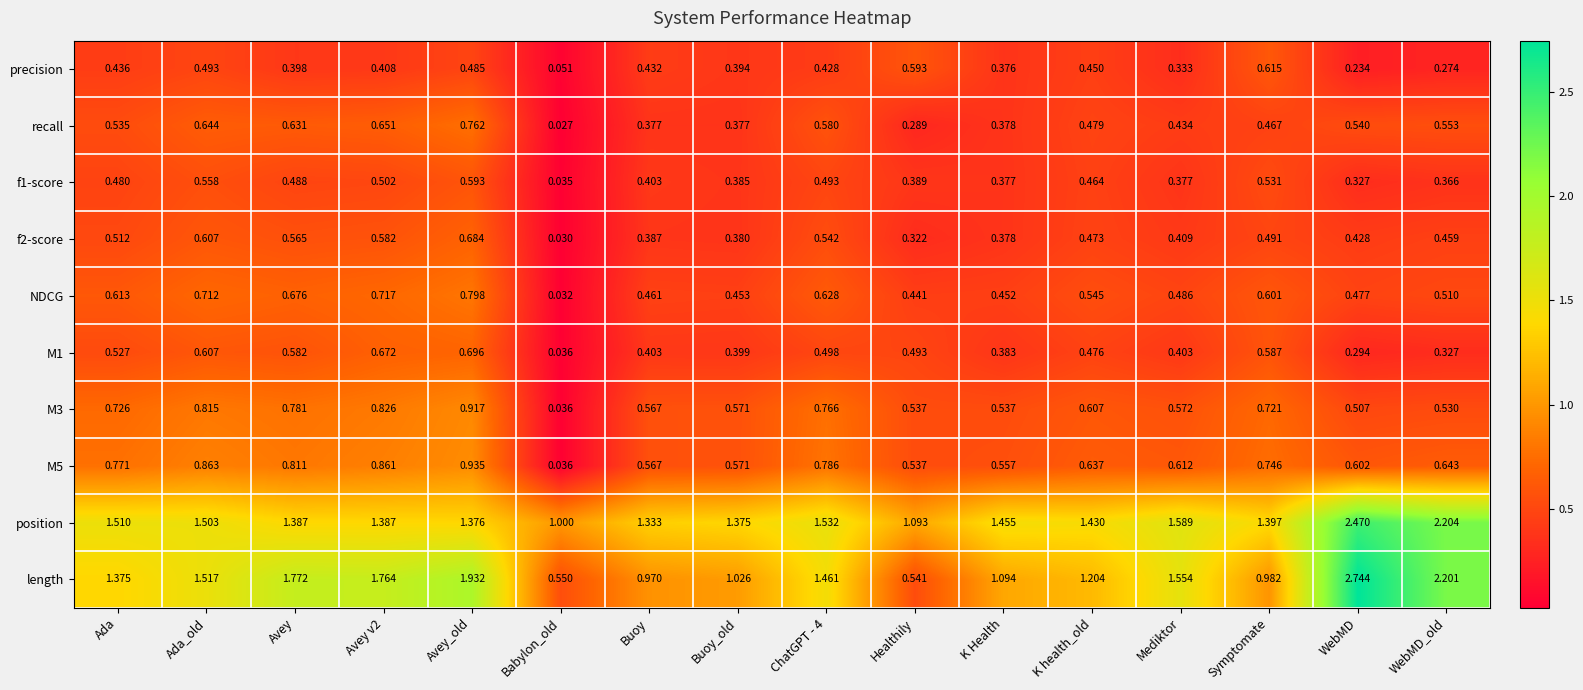

Which series has the largest range (max minus min)?

length